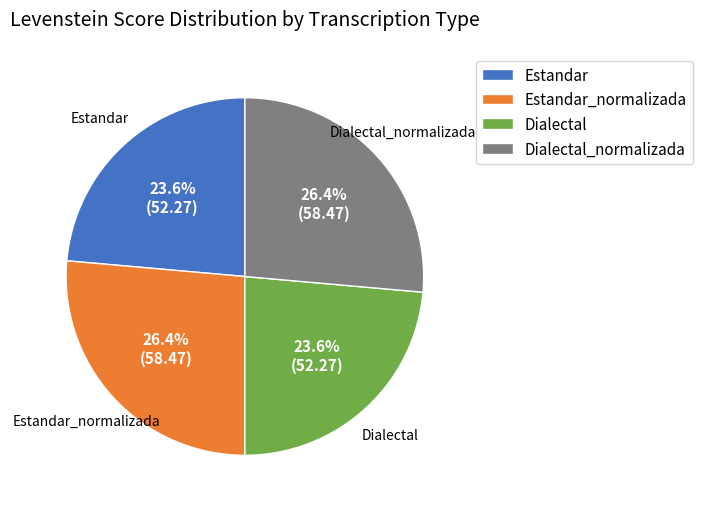

Combined, what portion of the pie is Dialectal and Dialectal_normalizada?

50.0%